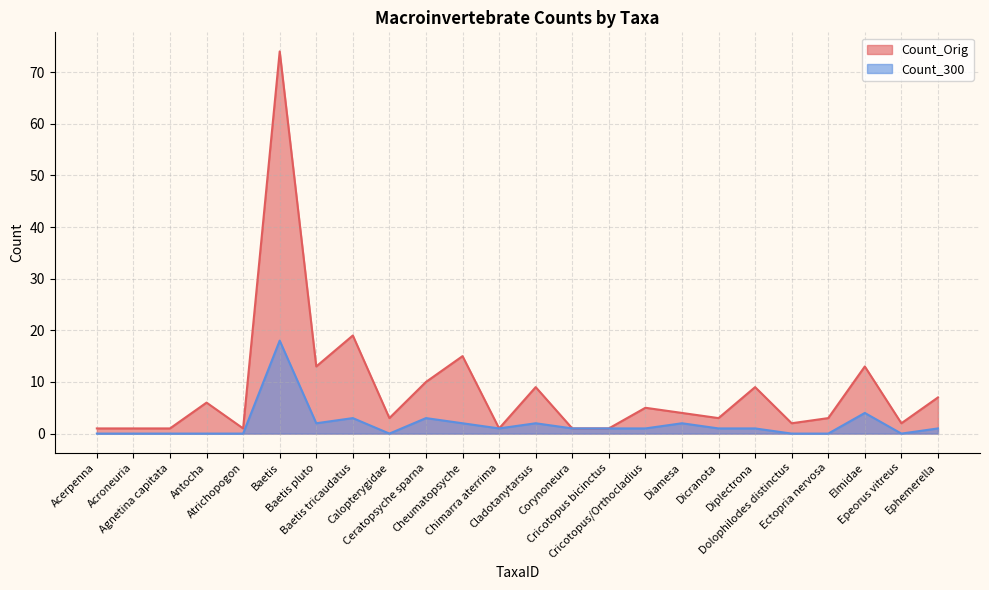

At which label does Count_Orig reach its minimum?

Acerpenna